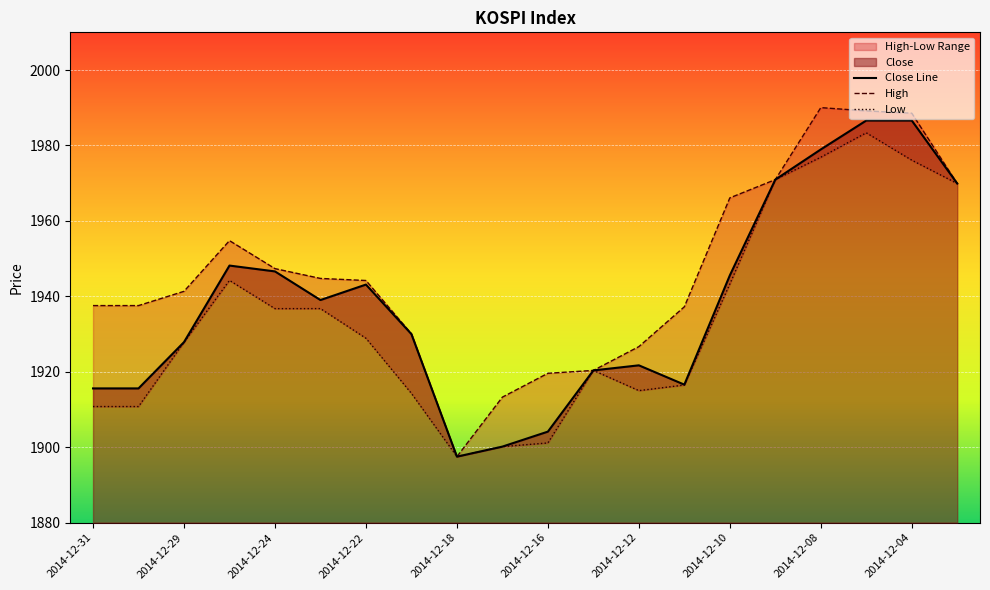

What is the maximum value for Close Line?

1986.6